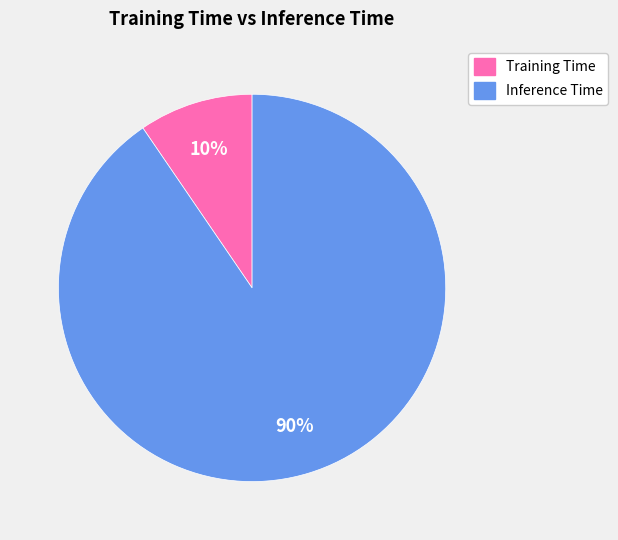

Is the sum of Inference Time and Training Time greater than half?

Yes